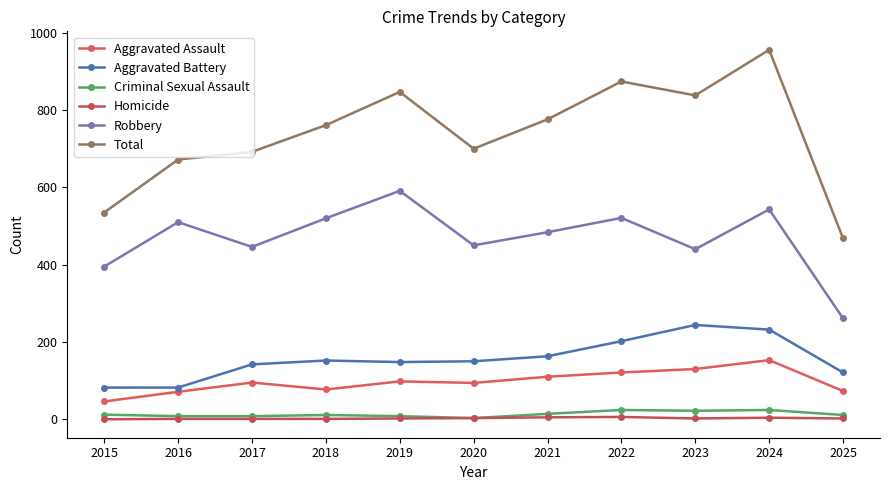

What is the greatest value displayed?

956